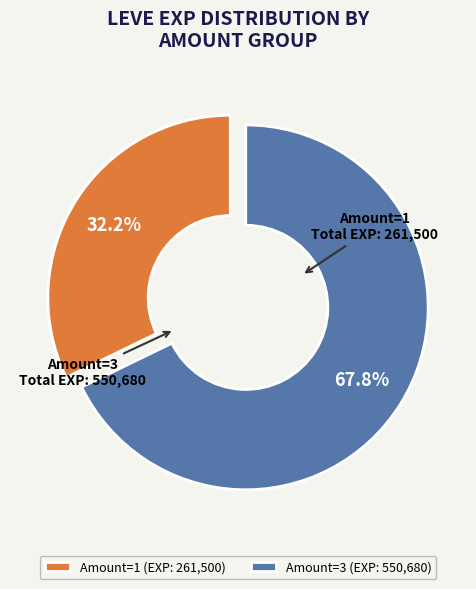

Is the sum of Amount=3 and Amount=1 greater than half?

Yes